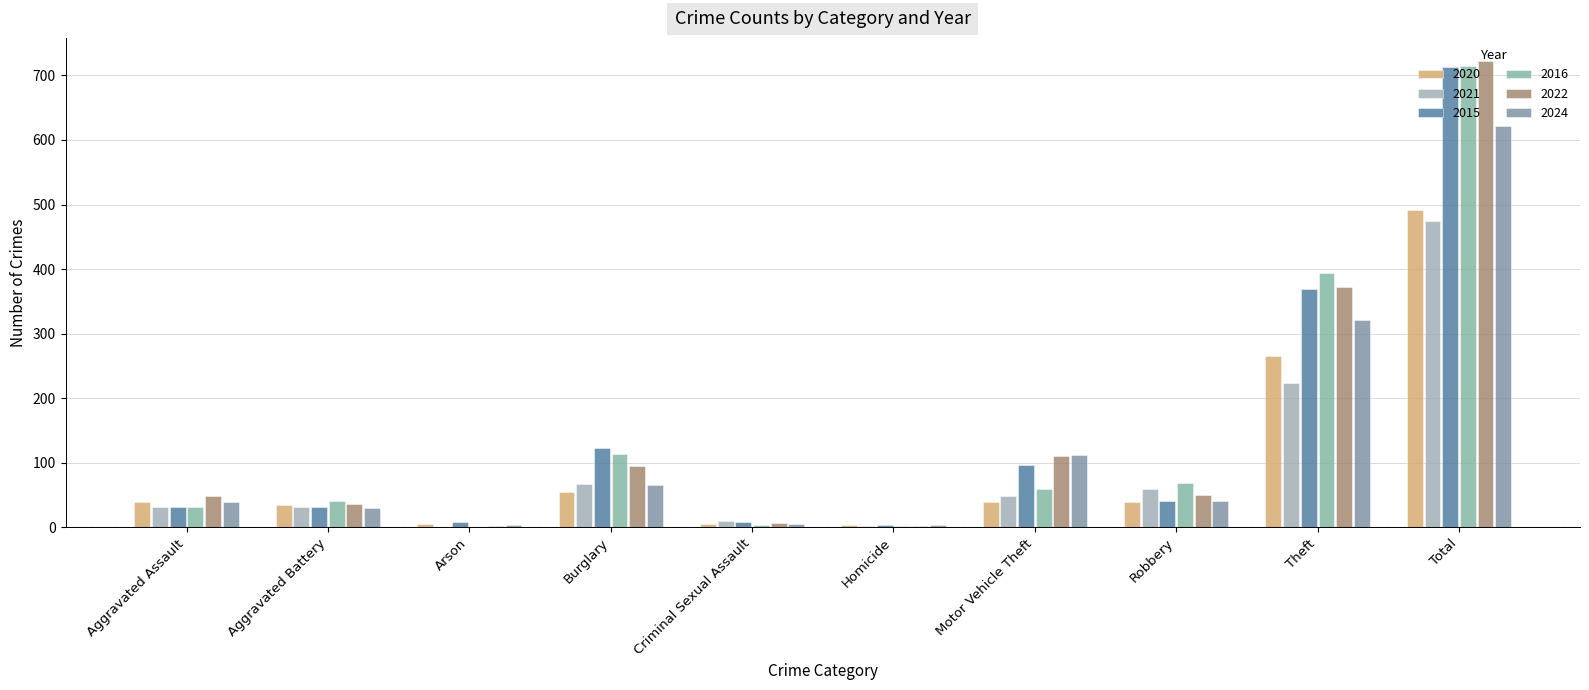

Which category has the lowest value in the 2021 series?

Arson